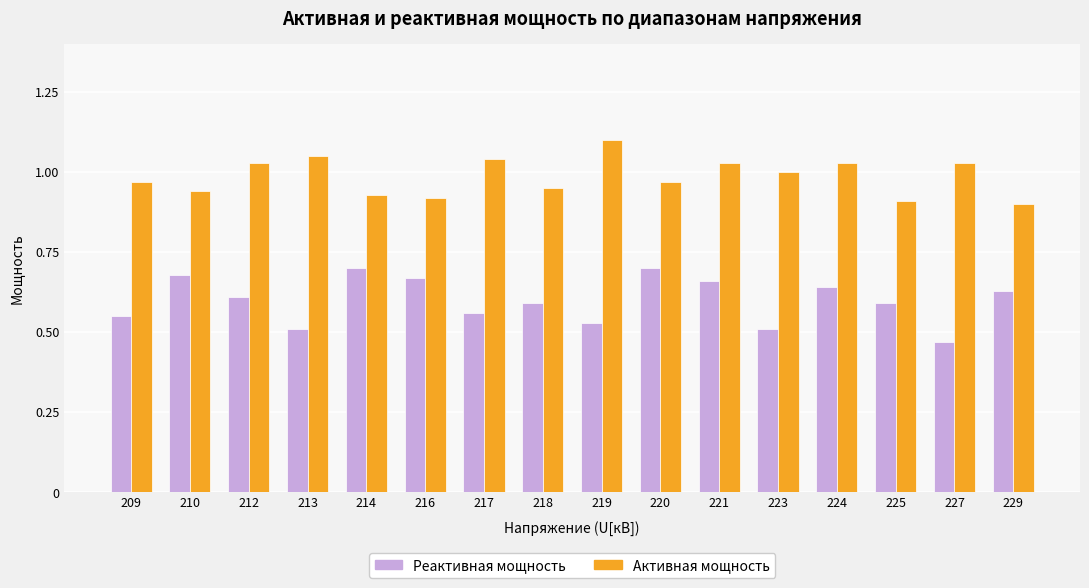

What are all the series names shown in the legend?

Реактивная мощность, Активная мощность